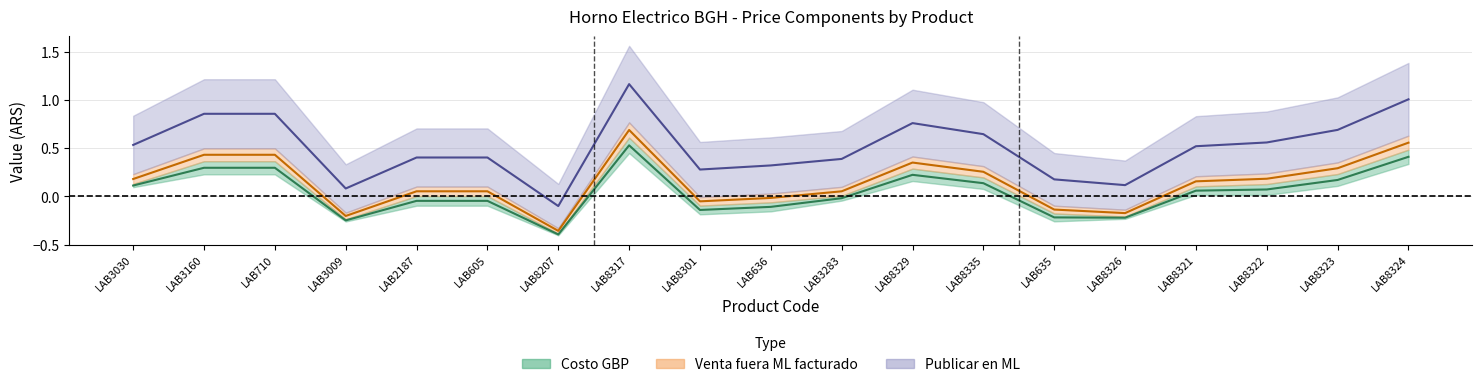

How many series are shown in this chart?

3